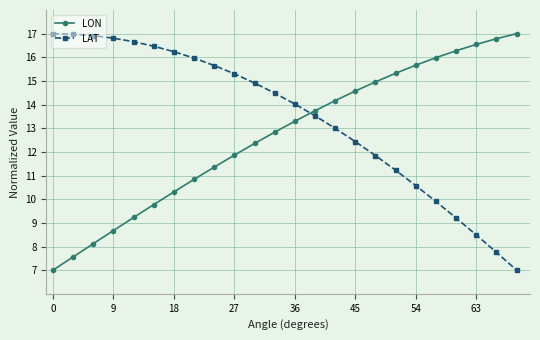

What is the highest value of the LON series?

17.0